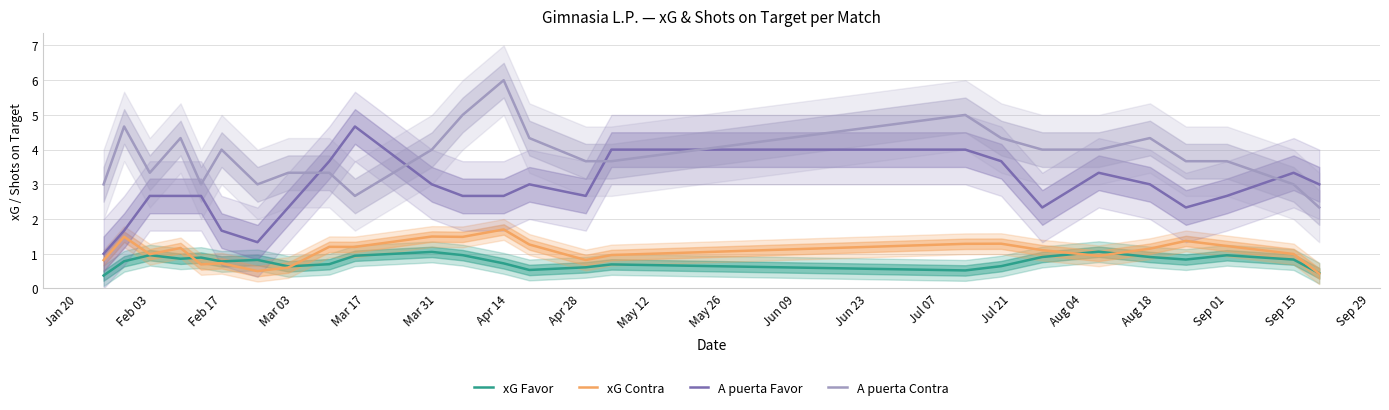

True or false: A puerta Contra and xG Favor intersect in this chart.

False